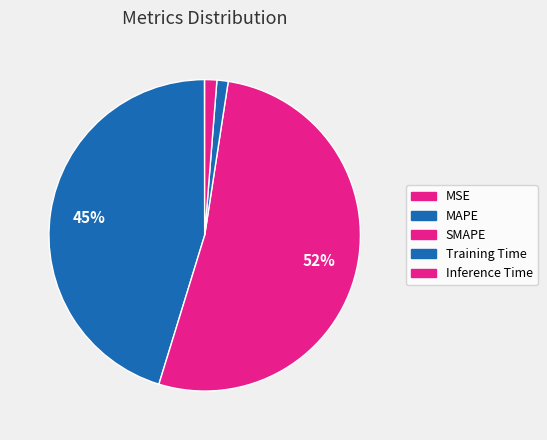

How many segments does this pie chart have?

5